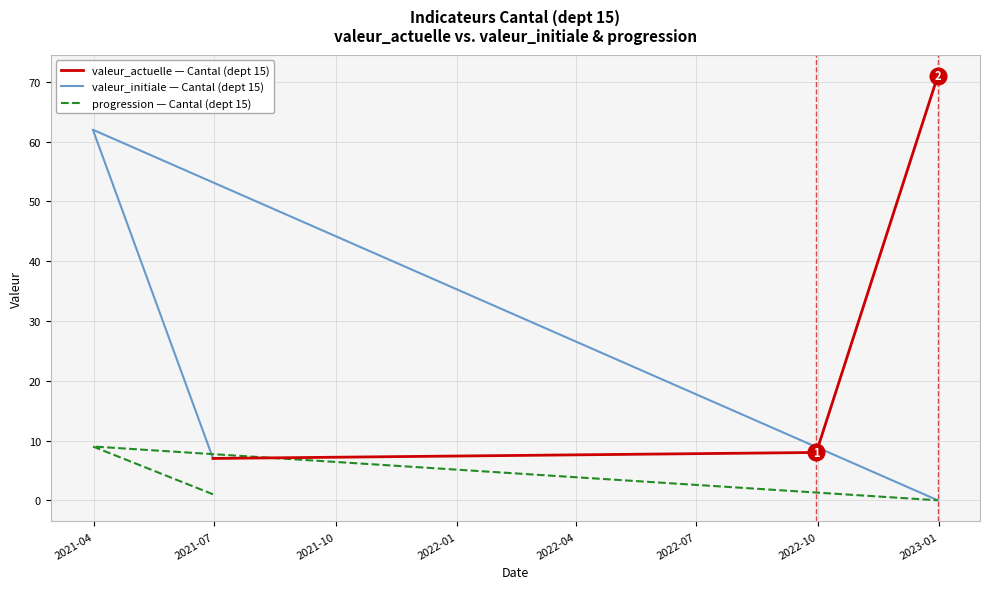

Rank the series by their average value, from lowest to highest.

progression — Cantal (dept 15), valeur_initiale — Cantal (dept 15), valeur_actuelle — Cantal (dept 15)